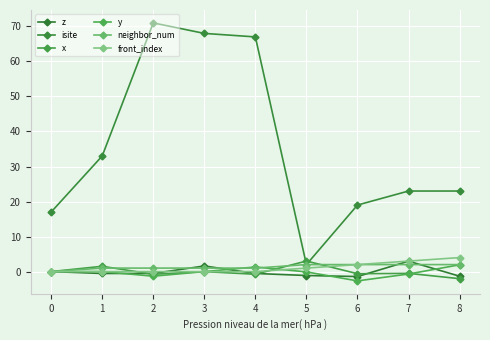

Which series changed the most between 1 and 2?

isite